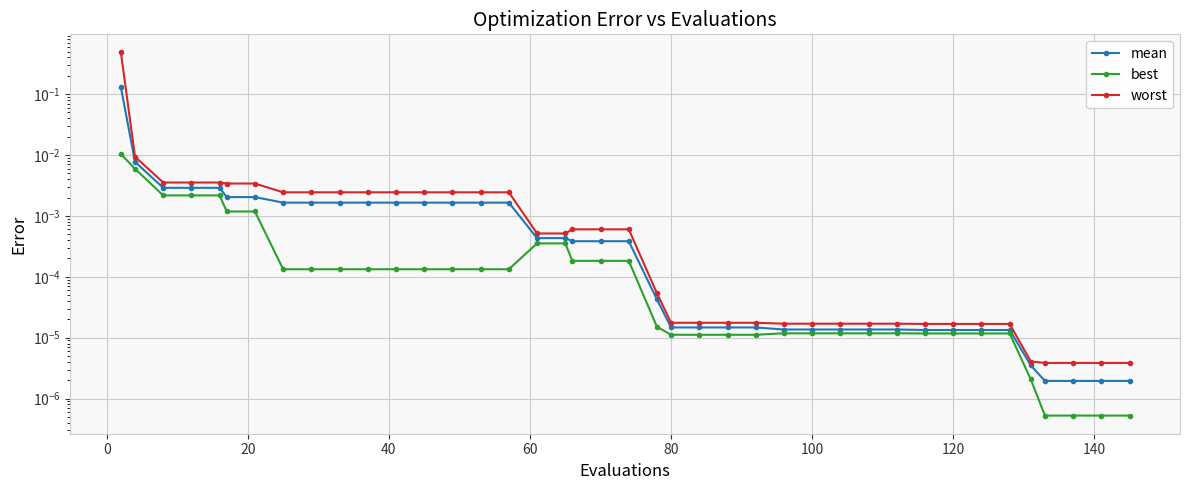

What are all the series names shown in the legend?

mean, best, worst